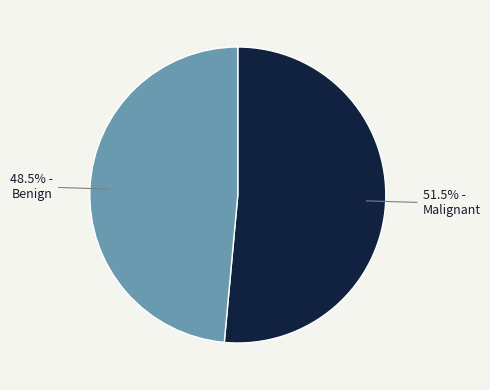

To the nearest percent, what is the difference between the largest and smallest slice percentages?

3%